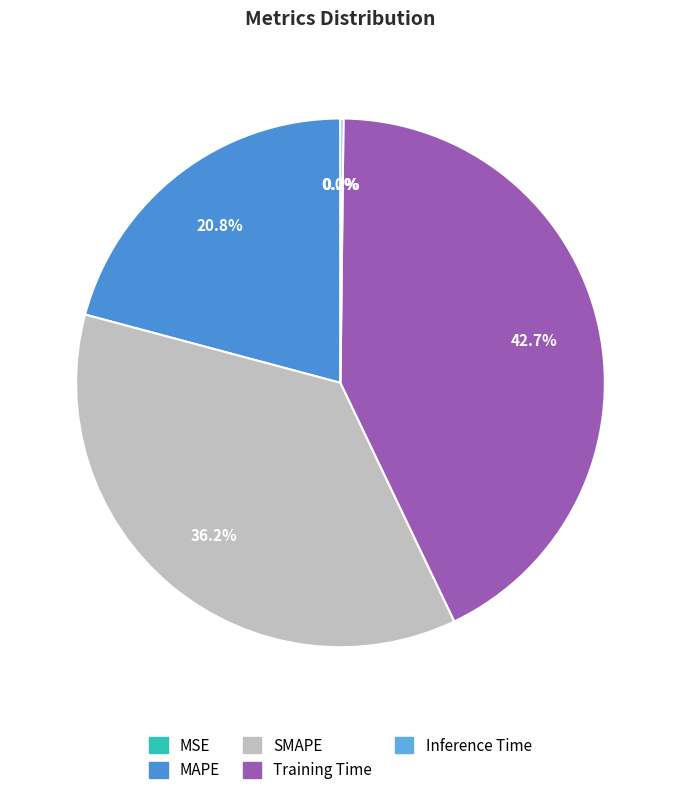

How much of the chart is everything except SMAPE?

63.8%